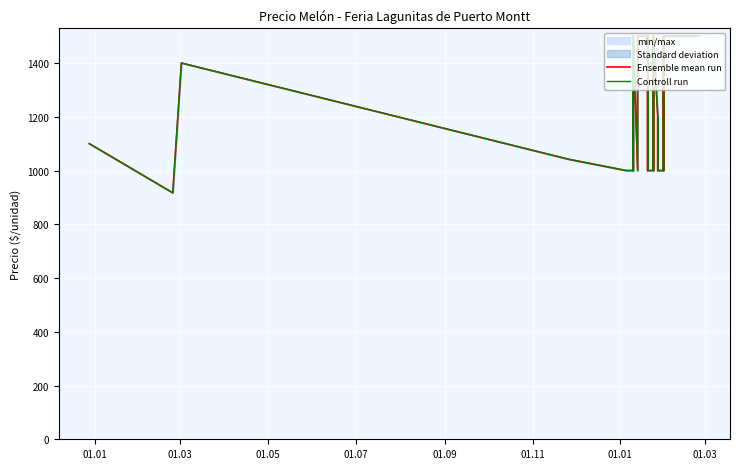

Reading left to right, list all the values displayed in this chart.

Ensemble mean run: 1100	1100	917	1400	1400	1042	1000	1000	1000	1500	1000	1500	1000	1000	1500	1500	1500	1200	1000	1500	1200	1000	1000	1200	1500	1000	1200	1500	1200	1000	1200	1000	1000	1200	1500	1000	1200	1500	1500	1500
Controll run: 1100	1100	917	1400	1400	1042	1000	1000	1000	1500	1000	1500	1000	1000	1500	1500	1500	1200	1000	1500	1200	1000	1000	1200	1500	1000	1200	1500	1200	1000	1200	1000	1000	1200	1500	1000	1200	1500	1500	1500